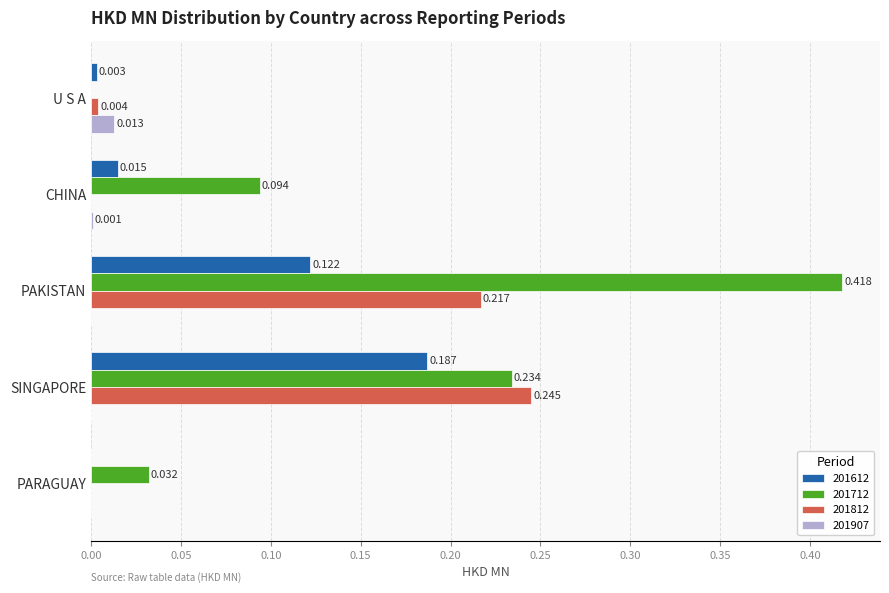

Which category has the highest value in the 201812 series?

SINGAPORE